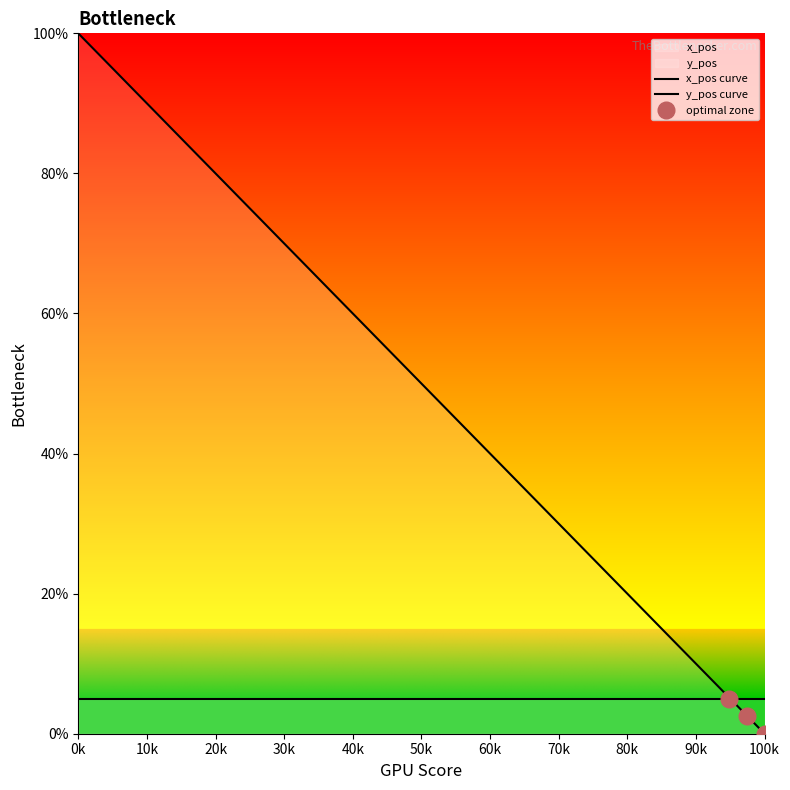

What is the difference between the maximum and minimum values?

1.0